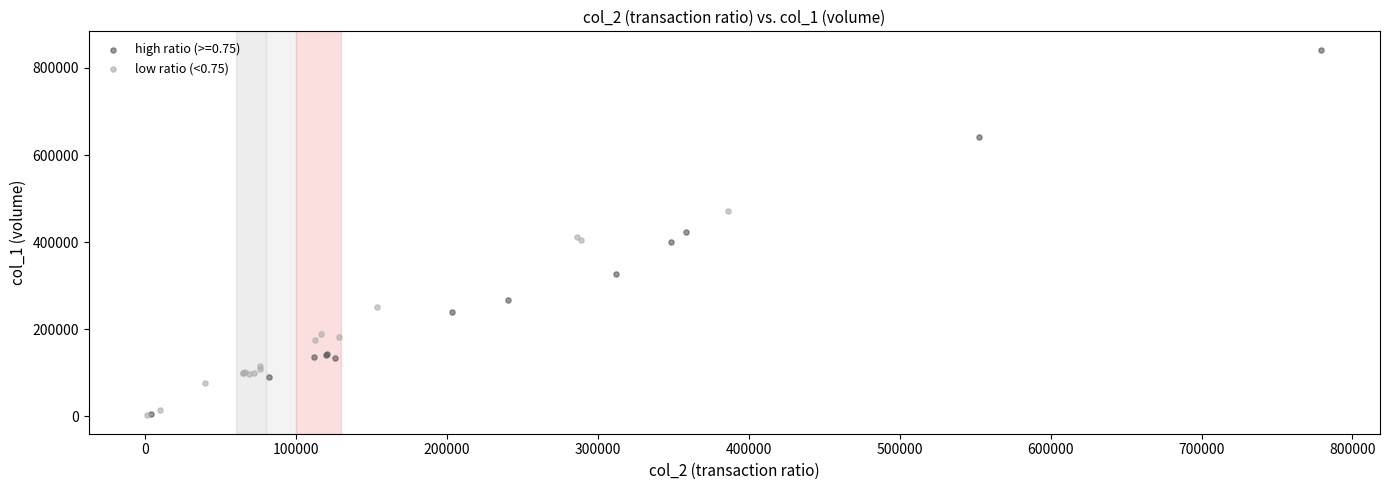

Which series contains the highest Y value?

high ratio (>=0.75)